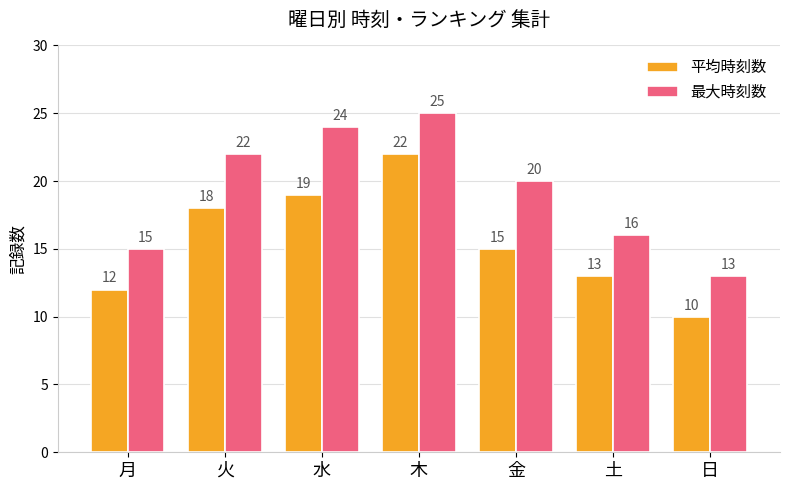

What is the difference between the maximum and second lowest values in the 最大時刻数 series?

10